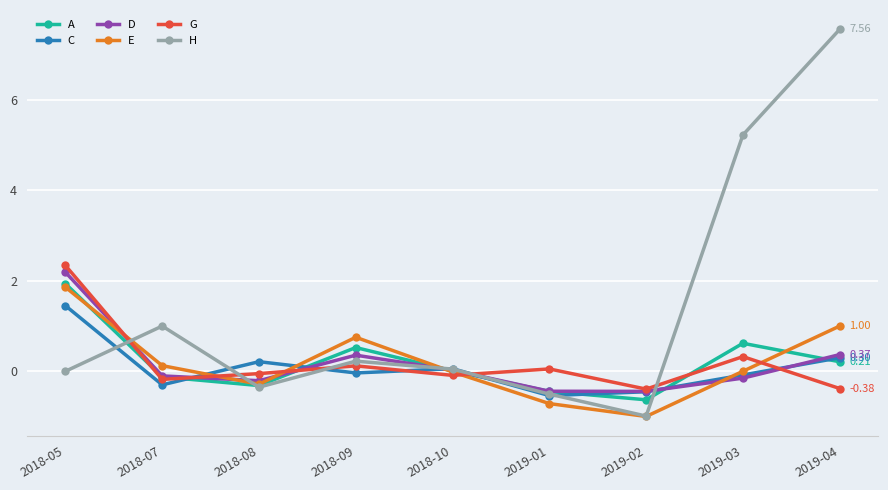

What is the difference between the maximum and minimum values in the G series?

2.7